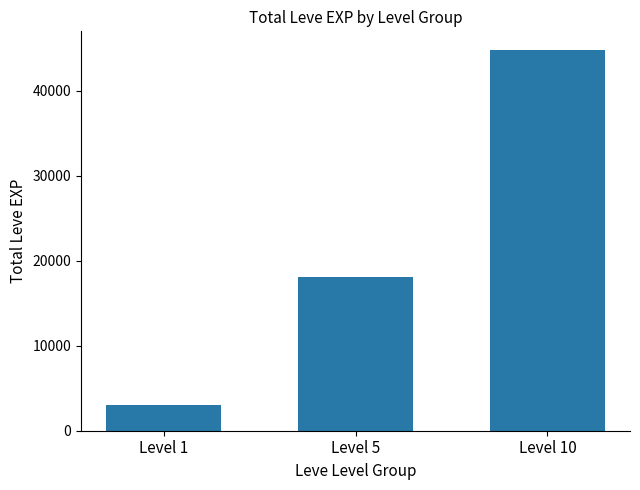

What is the sum of the values at Level 5 and Level 10?

62800